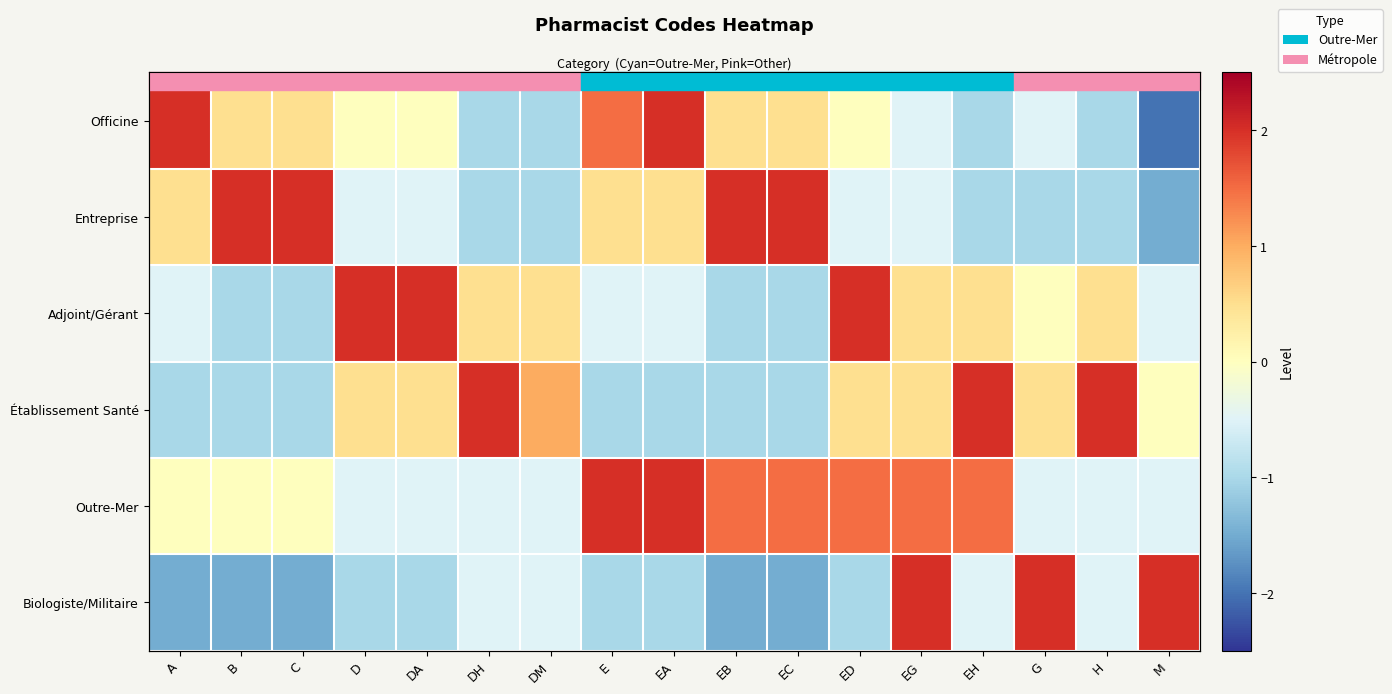

How many categories are shown in the chart?

17